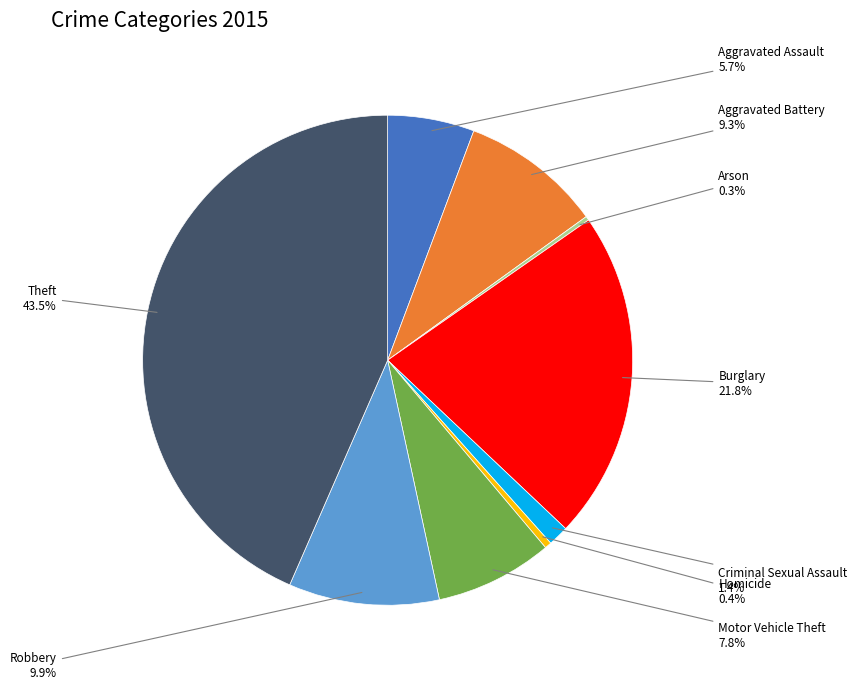

Do Burglary and Aggravated Battery together represent more than half of the pie?

No